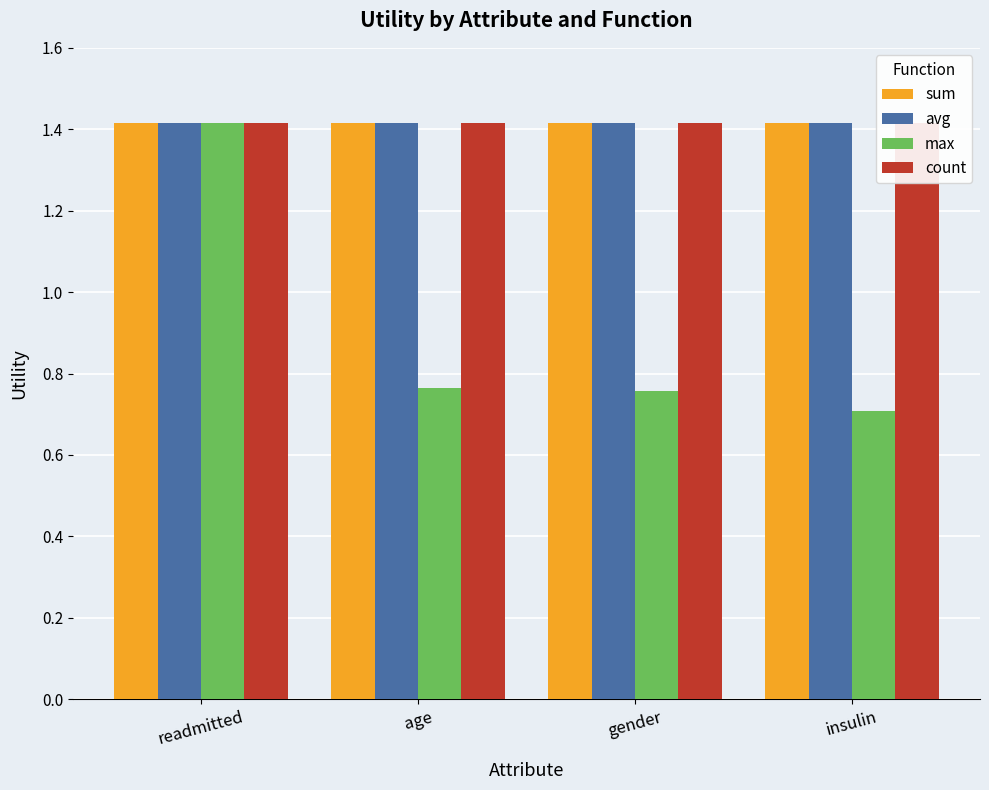

How many data points does each series have?

4